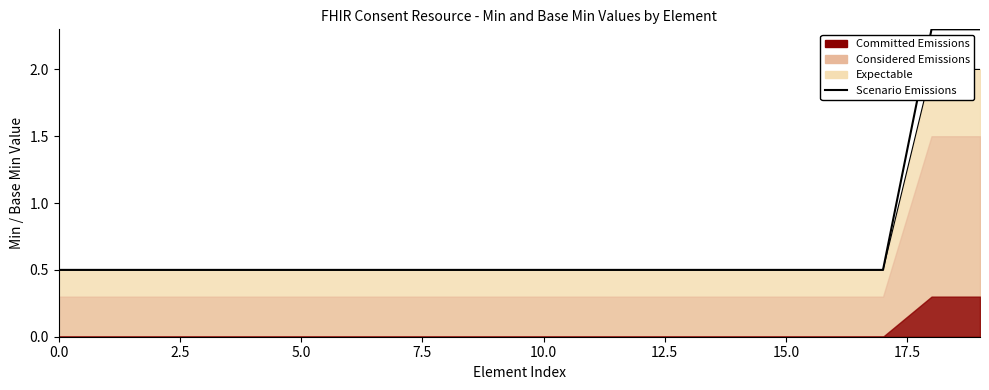

Does the chart display data point markers on the line(s)?

No